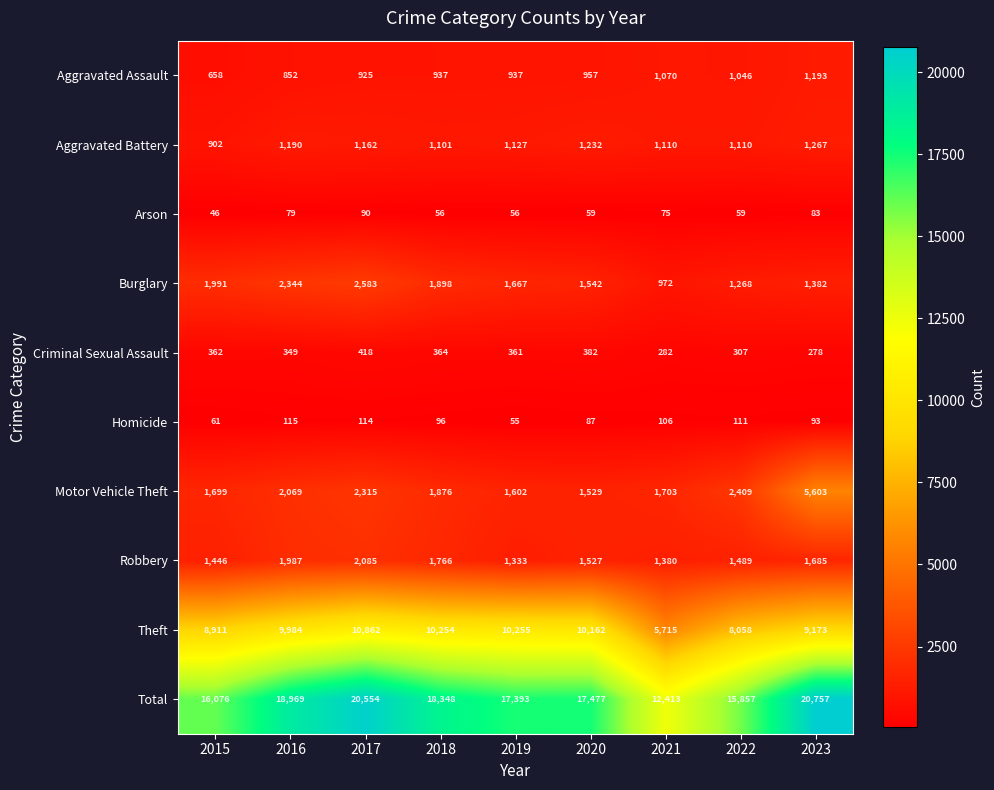

What is the difference between the Homicide values at 2017 and 2022?

3